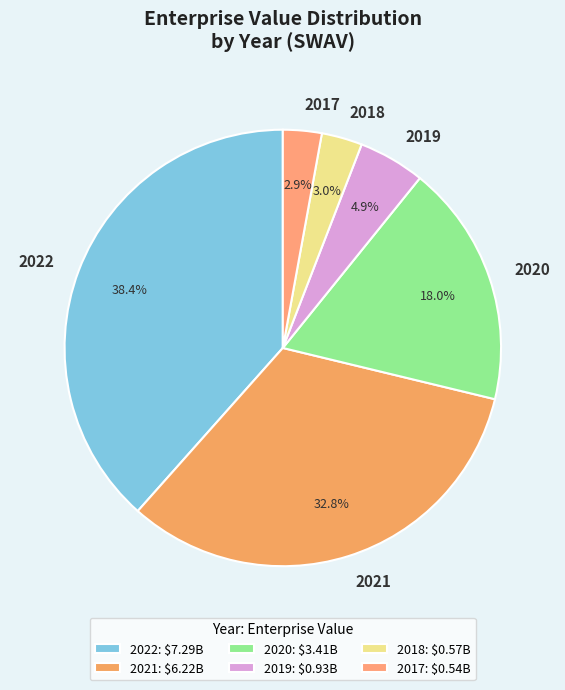

Which slice is the largest?

2022